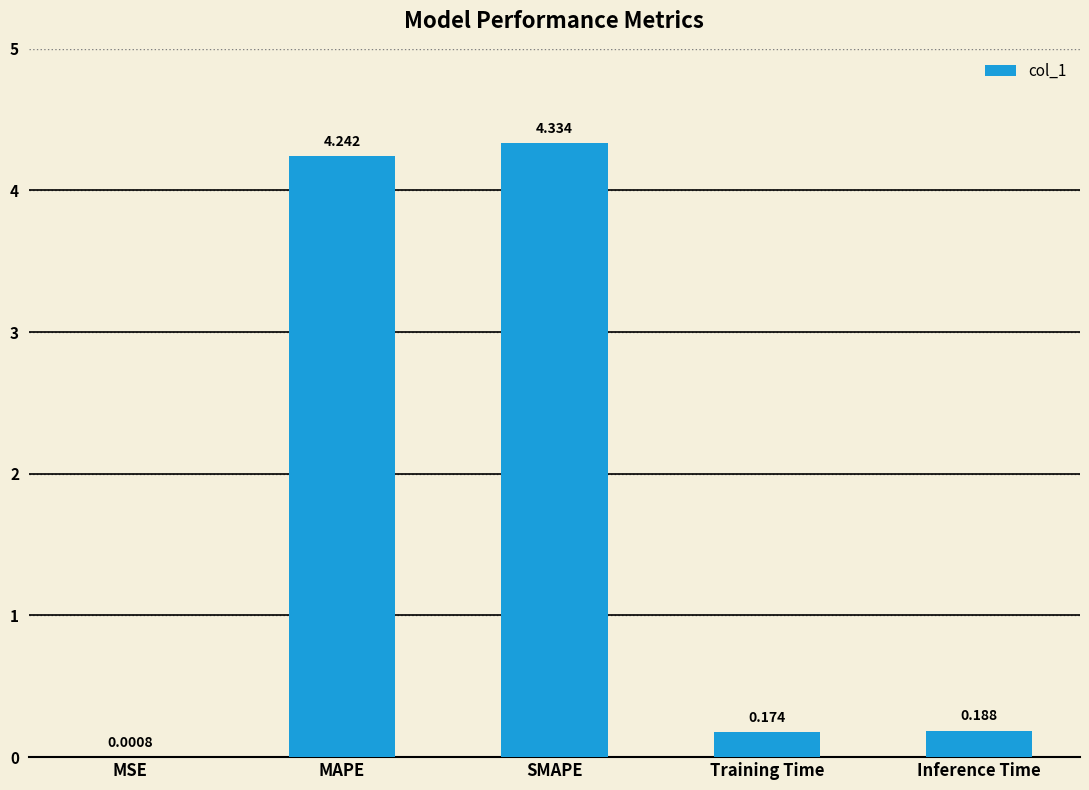

At which category does the chart reach its peak across all series?

SMAPE